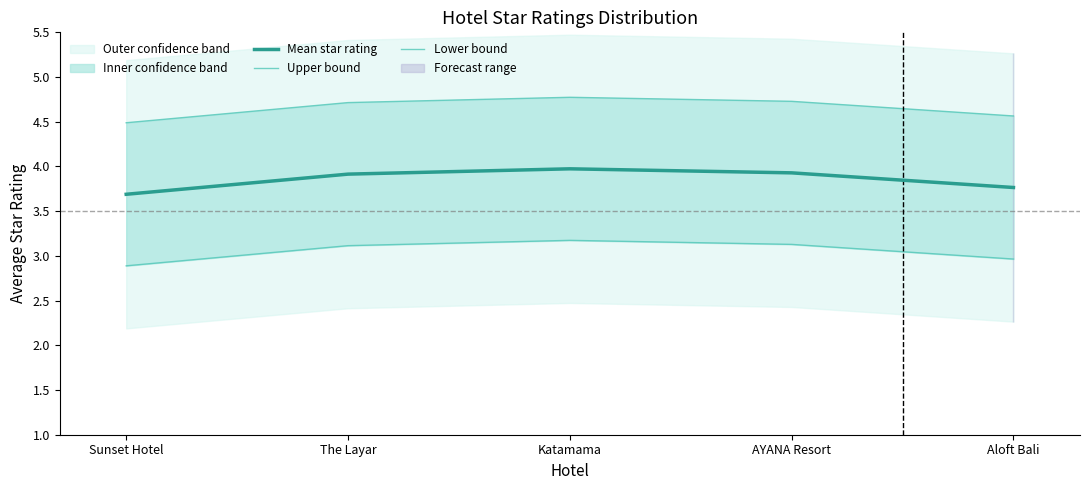

What is the minimum value for Mean star rating?

3.7